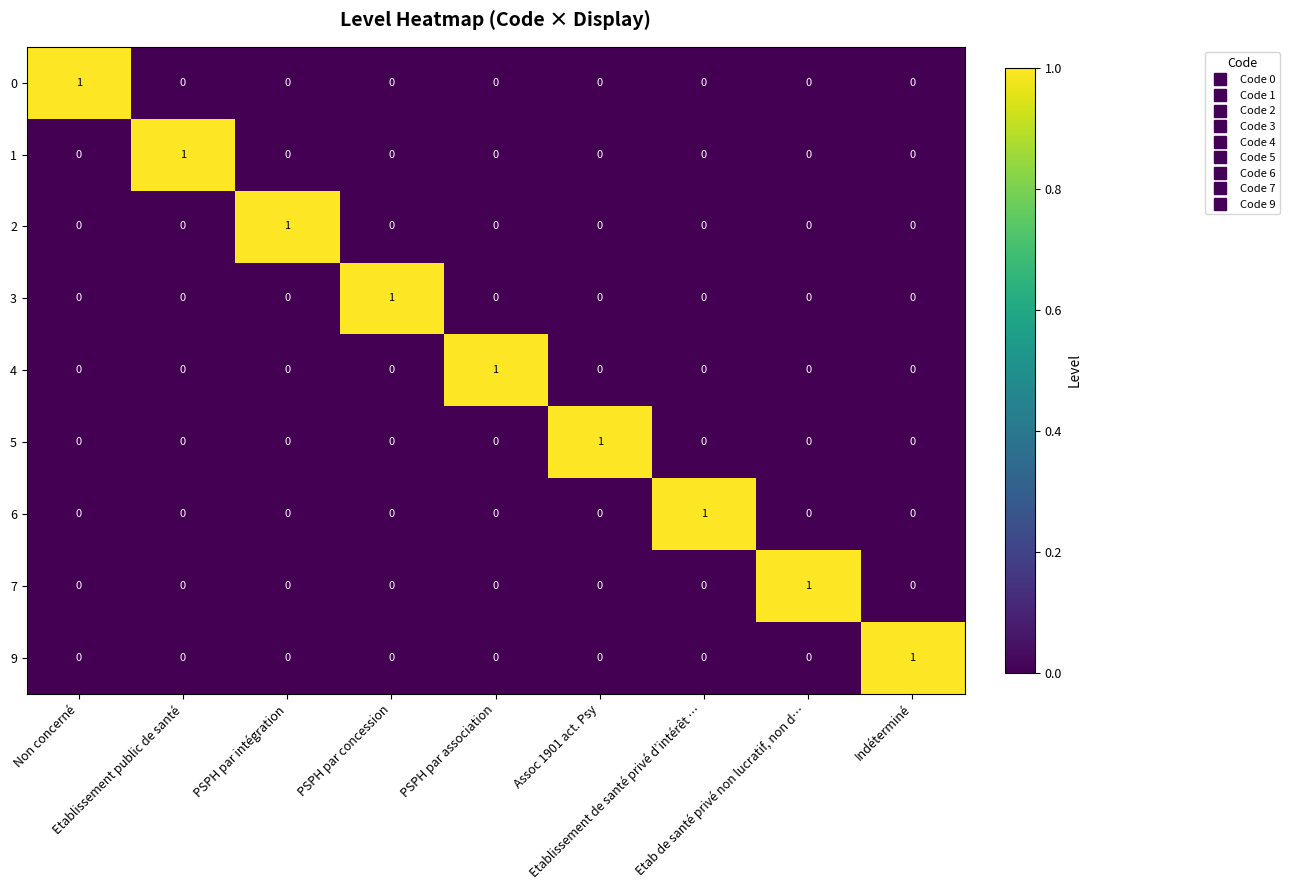

How many positive values does the 9 series have?

1